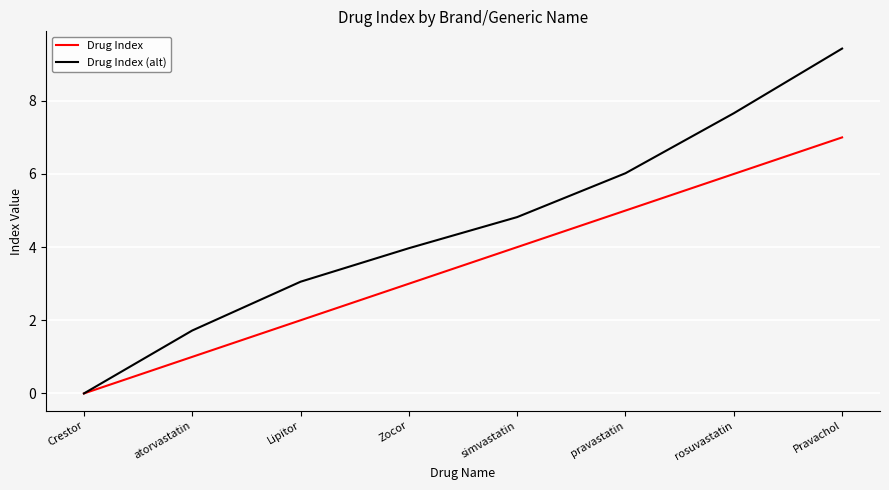

What position from the left is rosuvastatin?

7